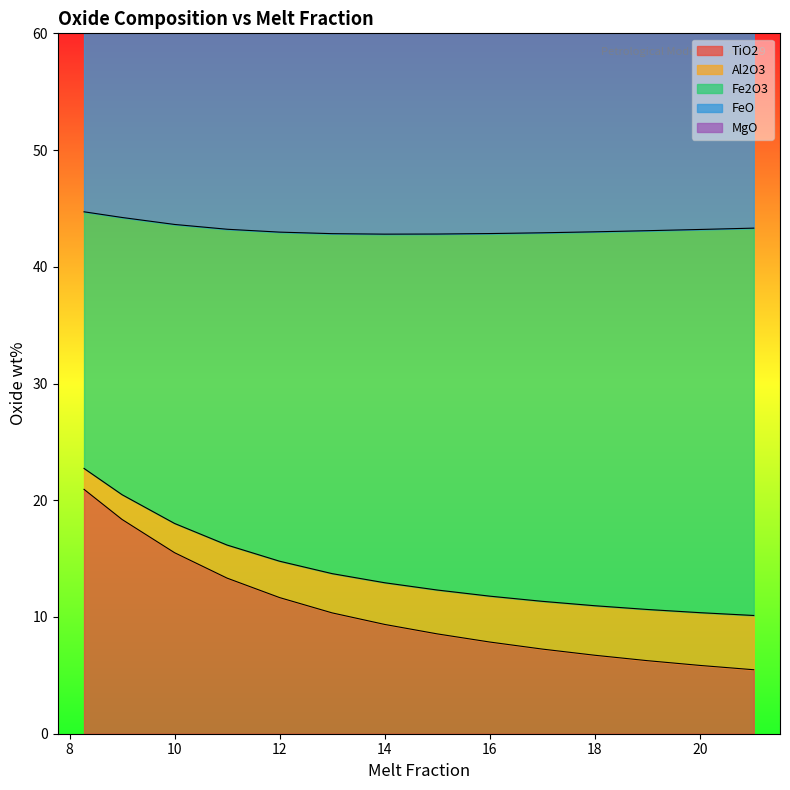

What is the average value of the TiO2 series?

10.2